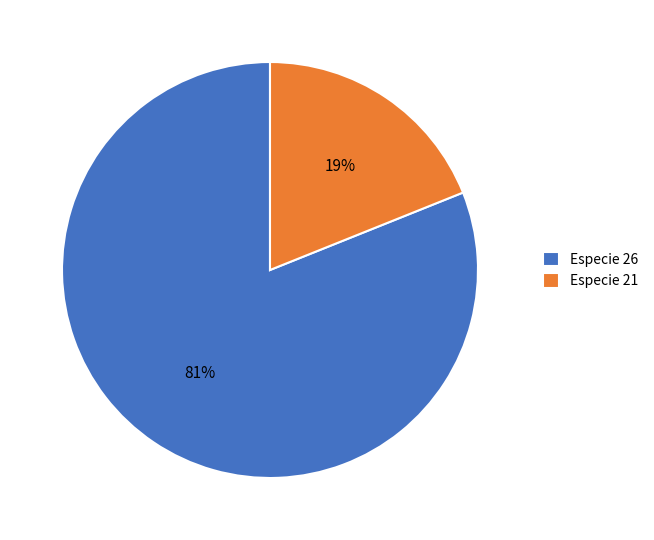

How many slices are in this pie chart?

2